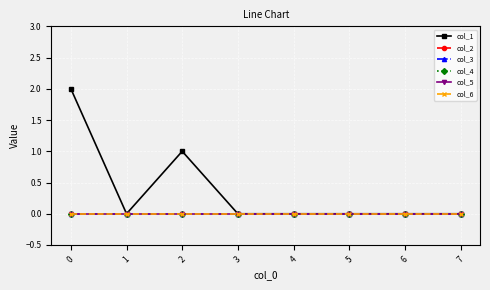

Is this an area chart (filled region under the line)?

No